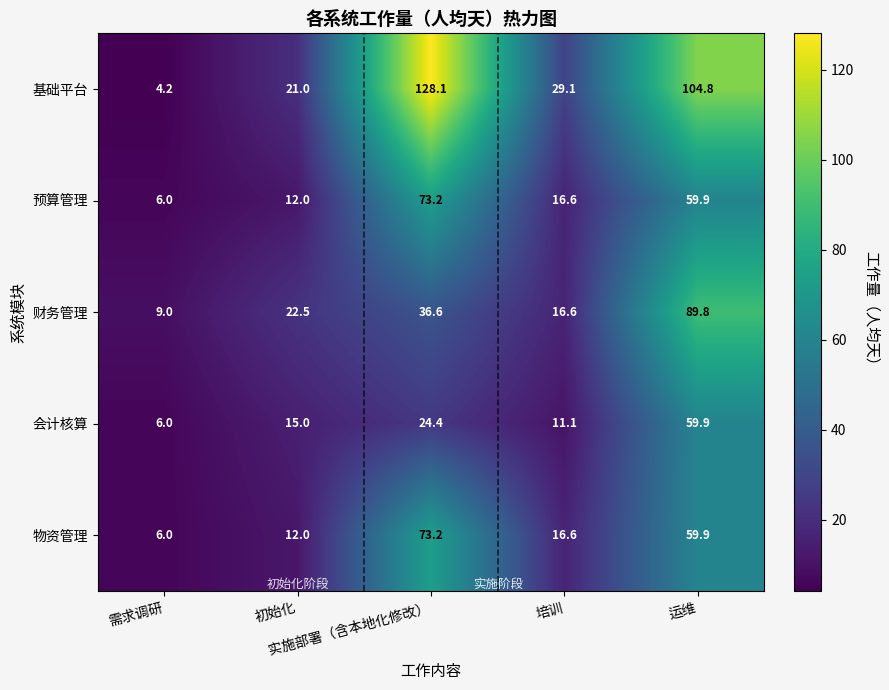

What is the maximum value for 基础平台?

128.1